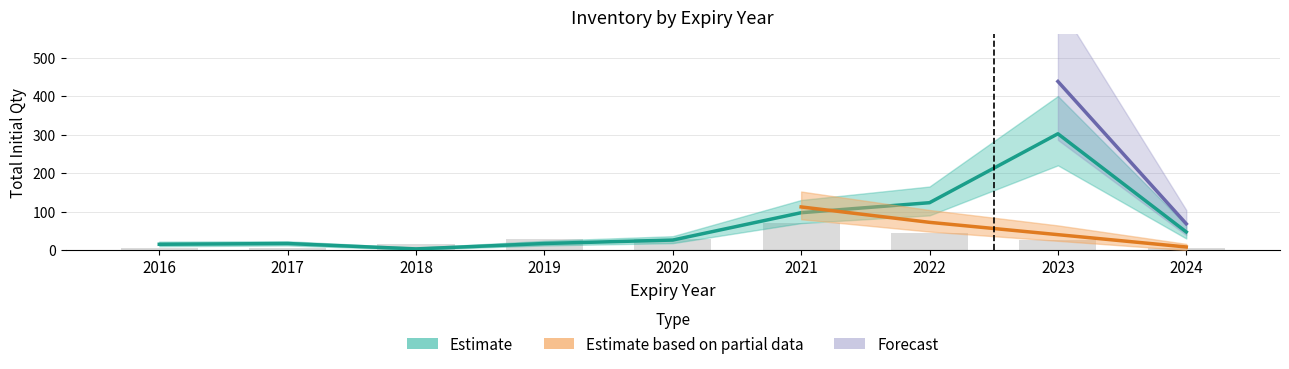

True or false: total_qty has a value of 17 at 2017.

True